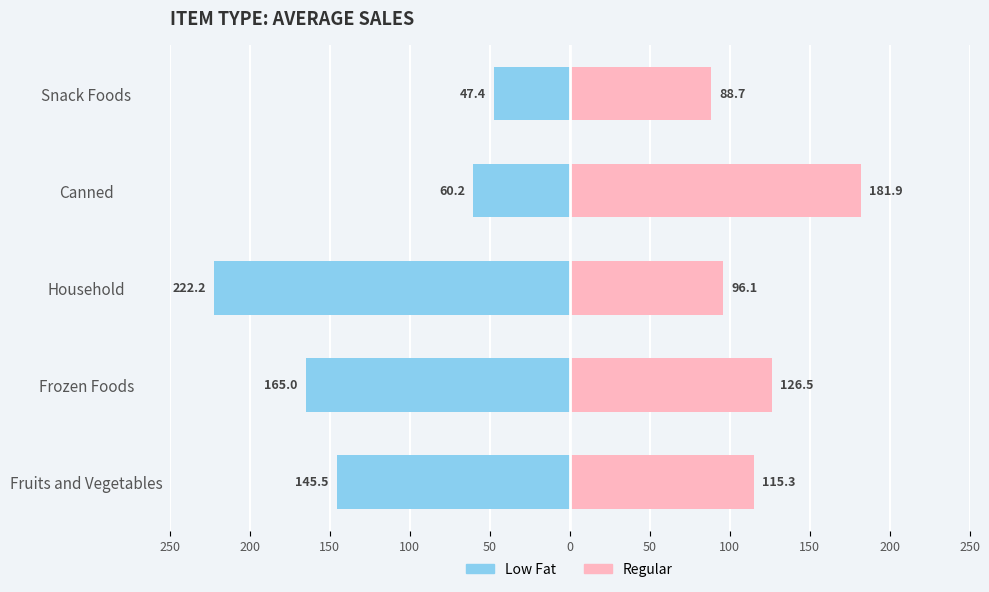

At how many categories does at least one series exceed -116?

5